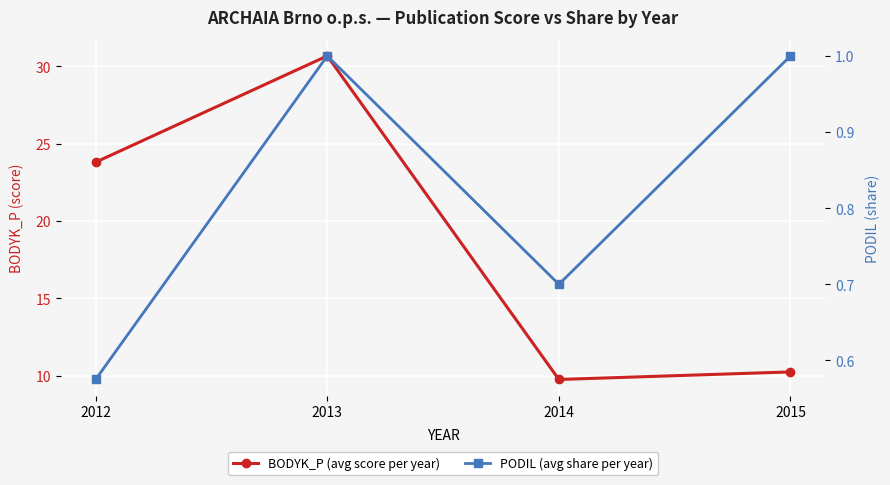

List the series in order of their overall mean, lowest first.

PODIL (avg share per year), BODYK_P (avg score per year)